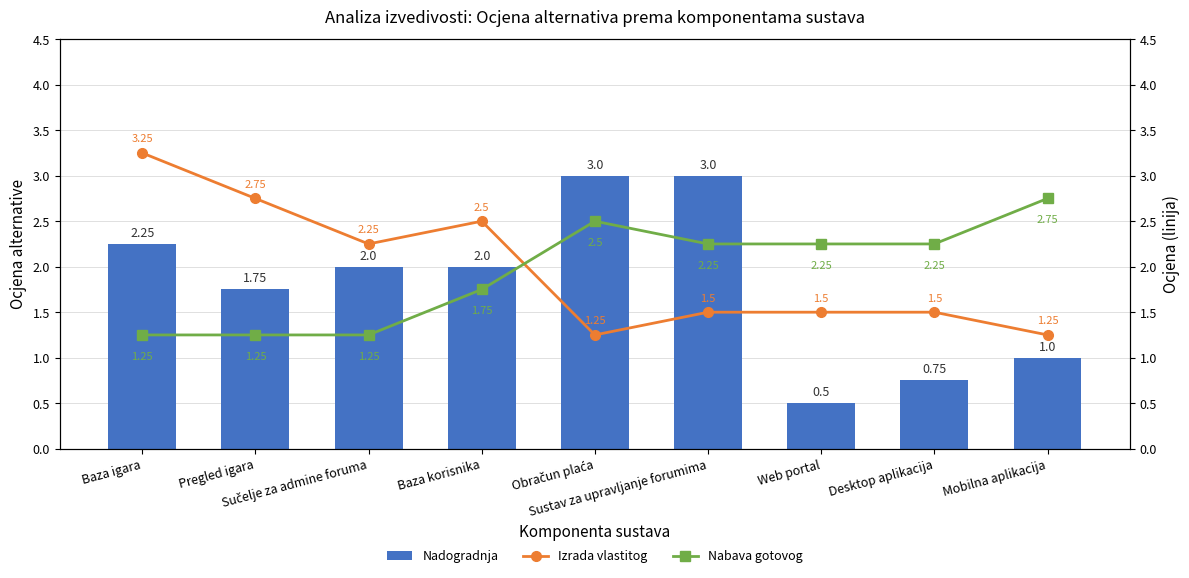

What is the average value of the Izrada vlastitog series?

2.0